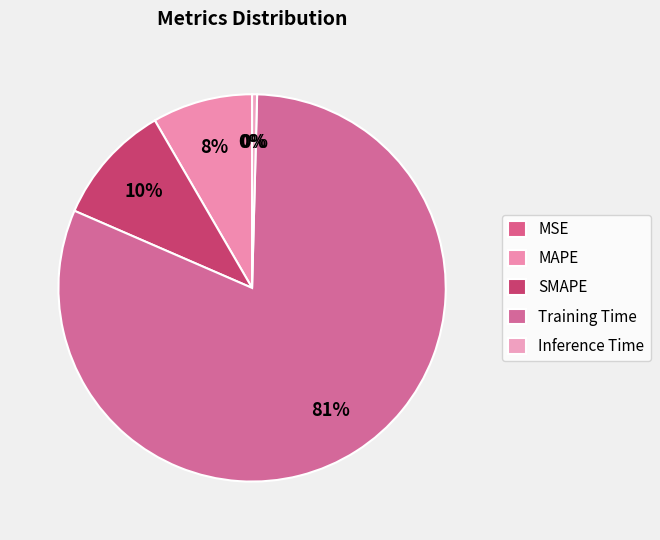

To the nearest percent, what is the combined percentage of Inference Time and Training Time?

82%